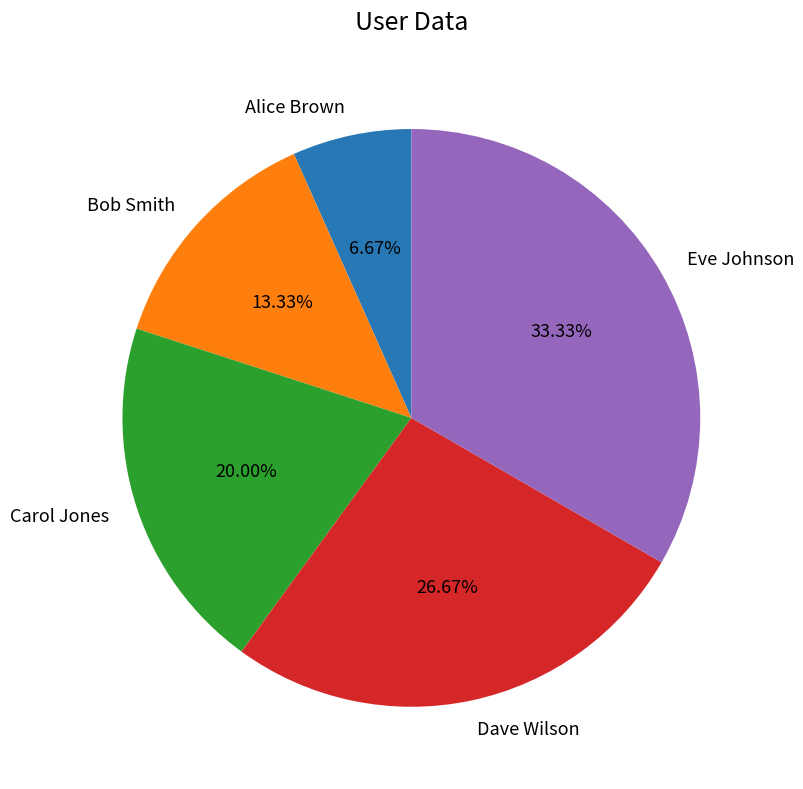

How many slices are in this pie chart?

5